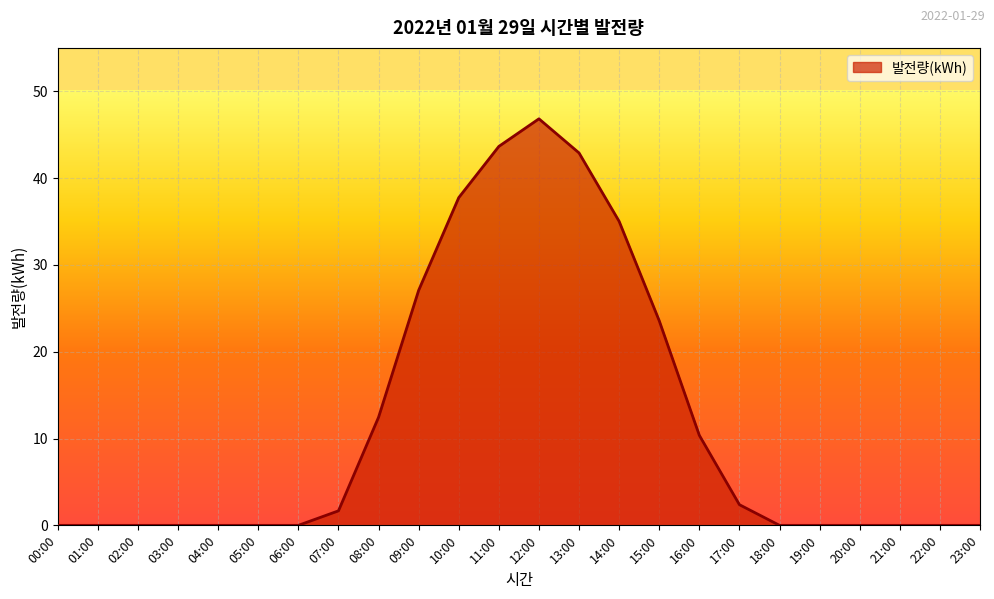

Which label corresponds to the largest value in the chart?

12:00